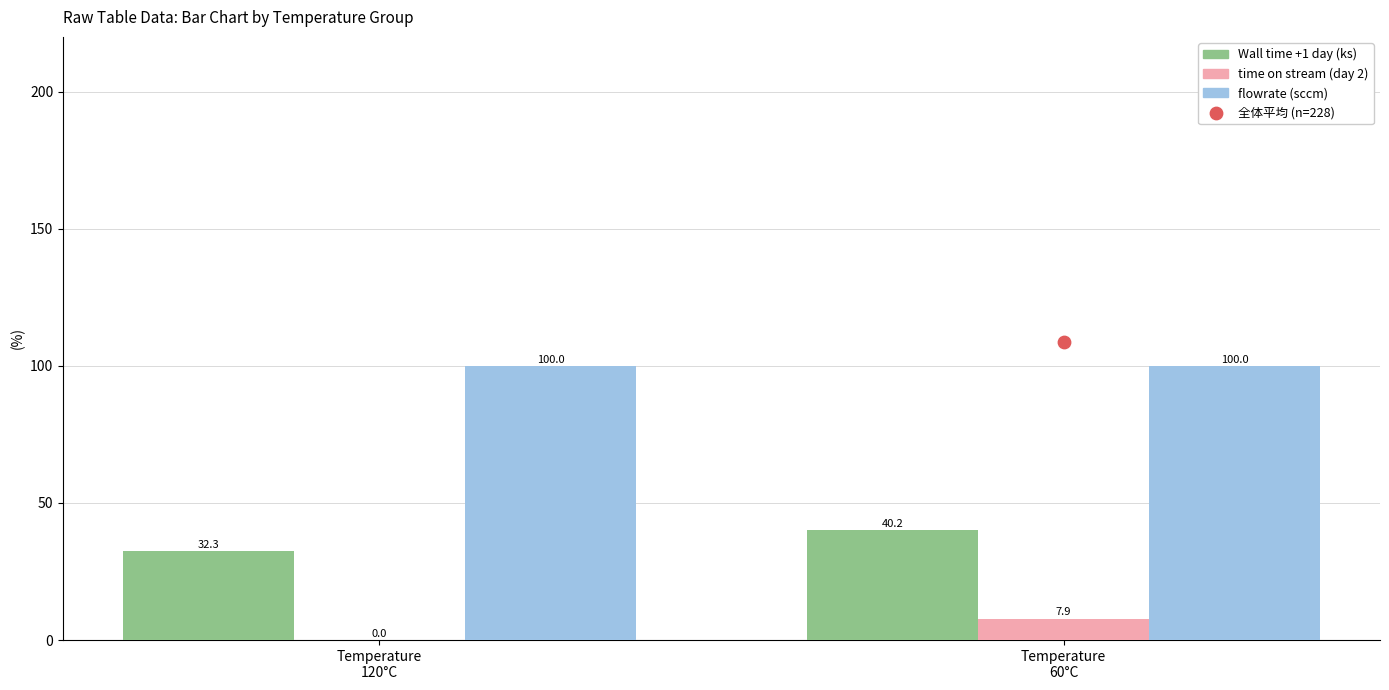

What is the total value across all series at Temperature
120°C?

1752.3